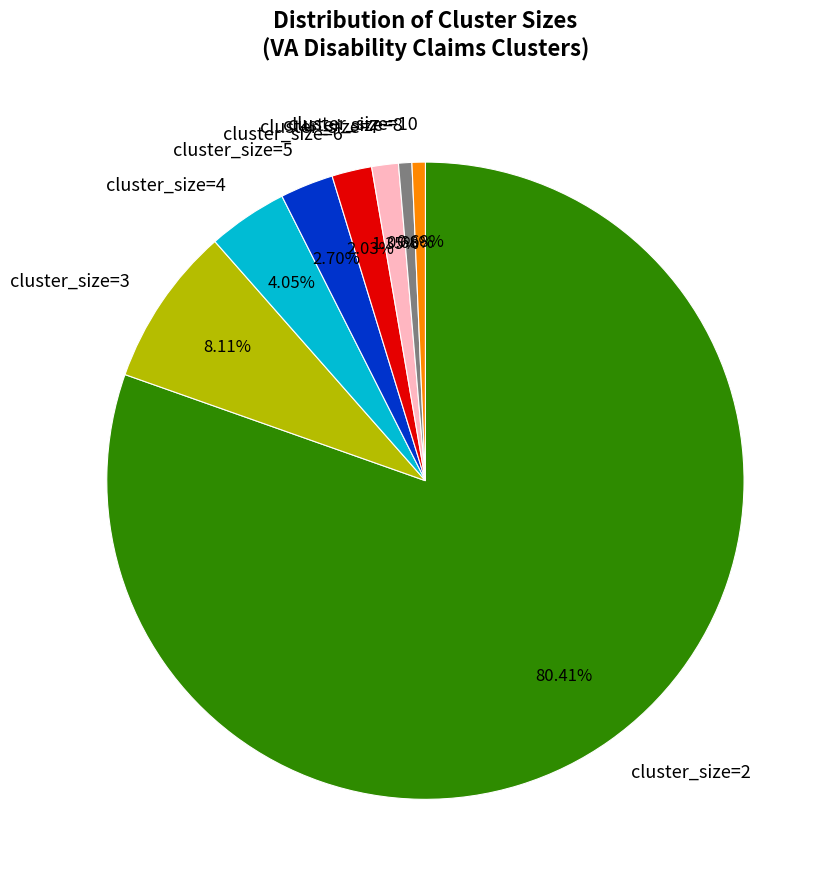

The cluster_size=2 slice represents 80% of the pie. True or false?

True